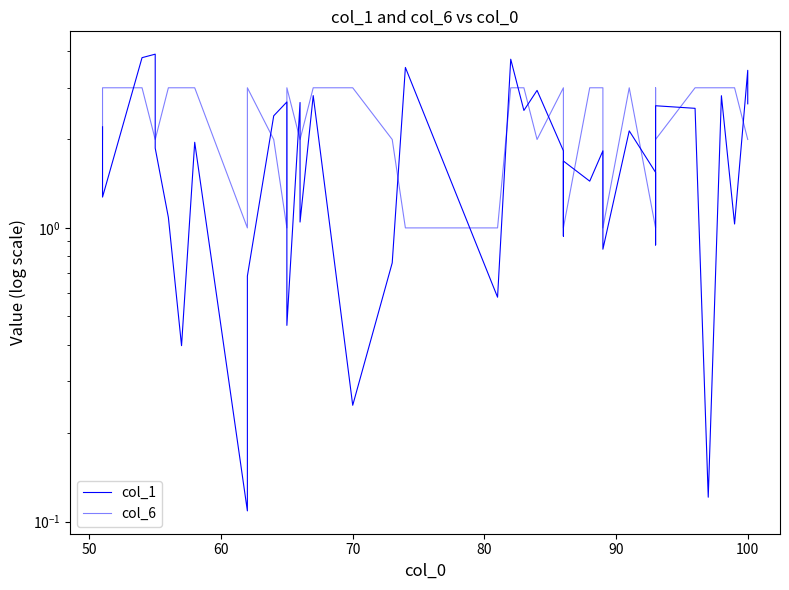

Which series has the largest total across all categories?

col_6